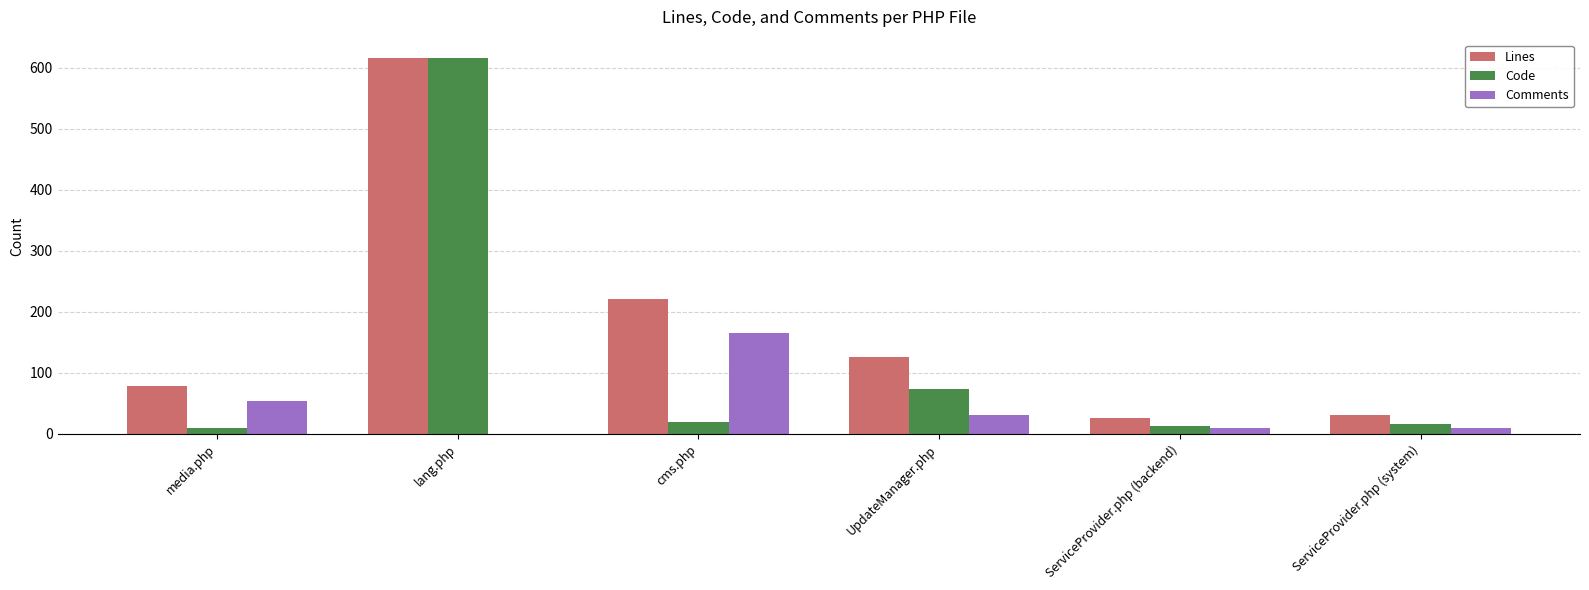

What is the sum of all Comments values?

270